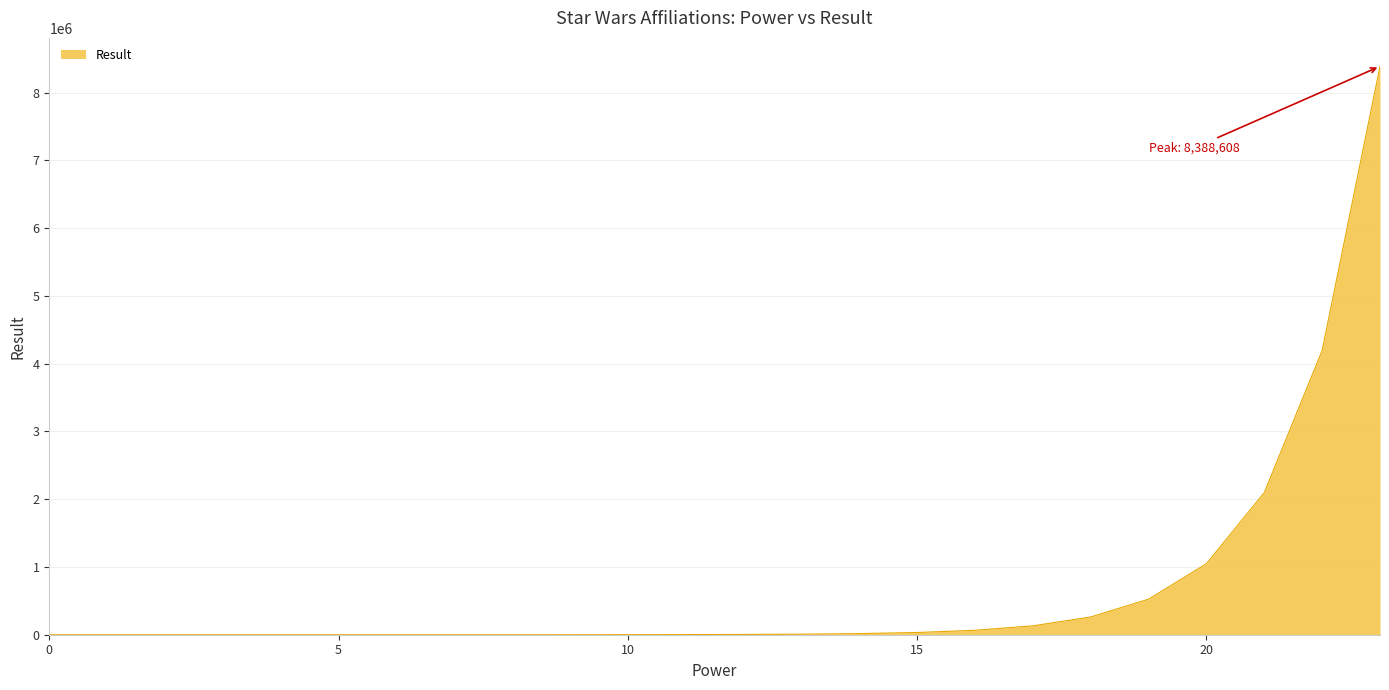

Count the number of categories in the chart.

24